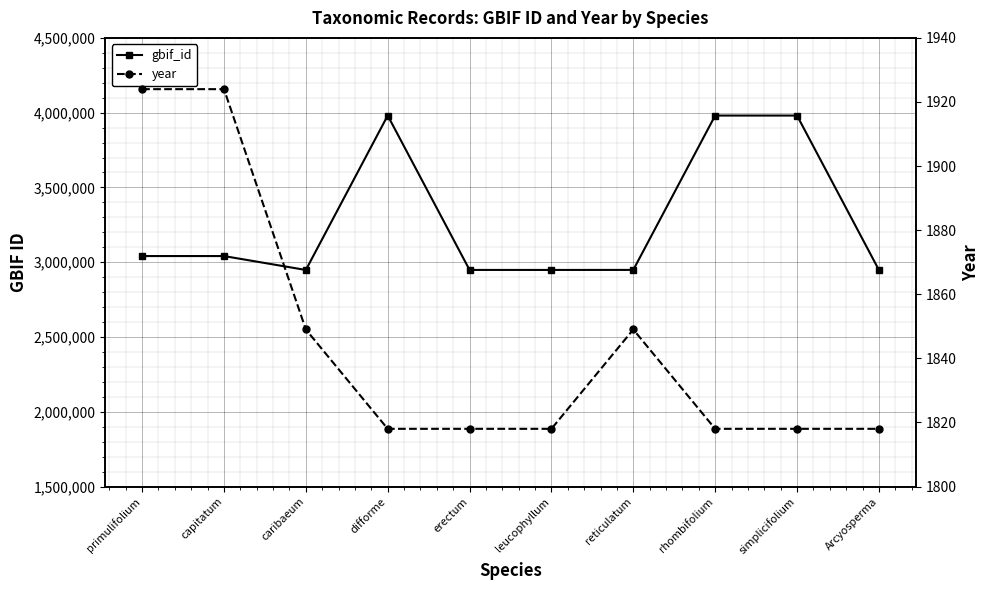

Between difforme and erectum, which series saw the biggest shift?

gbif_id